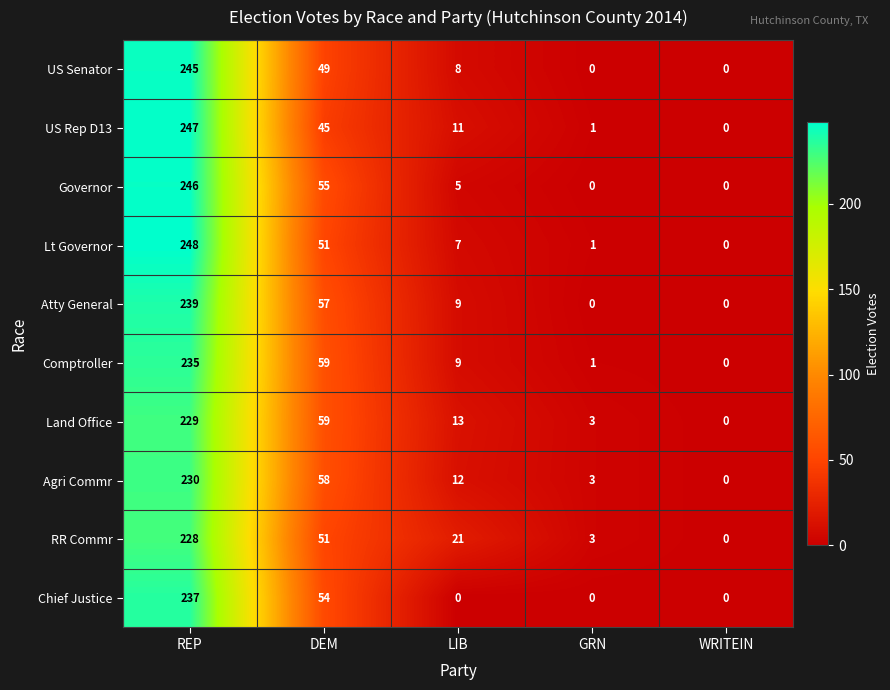

What is the difference between the highest and lowest values at DEM?

14